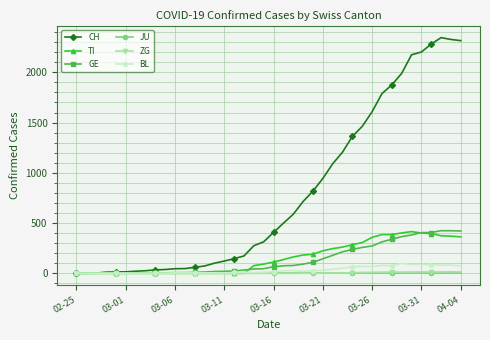

What is the sum of all GE values?

5450